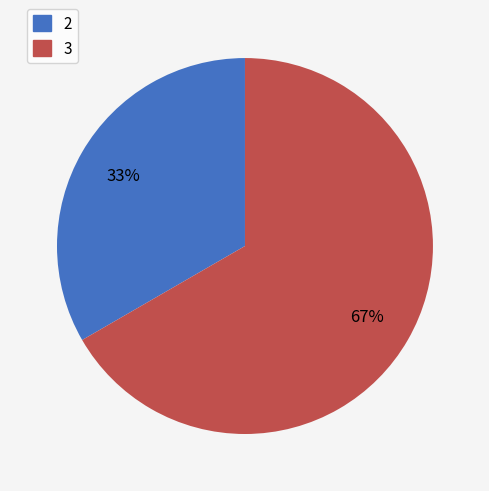

Between 2 and 3, which is larger?

3